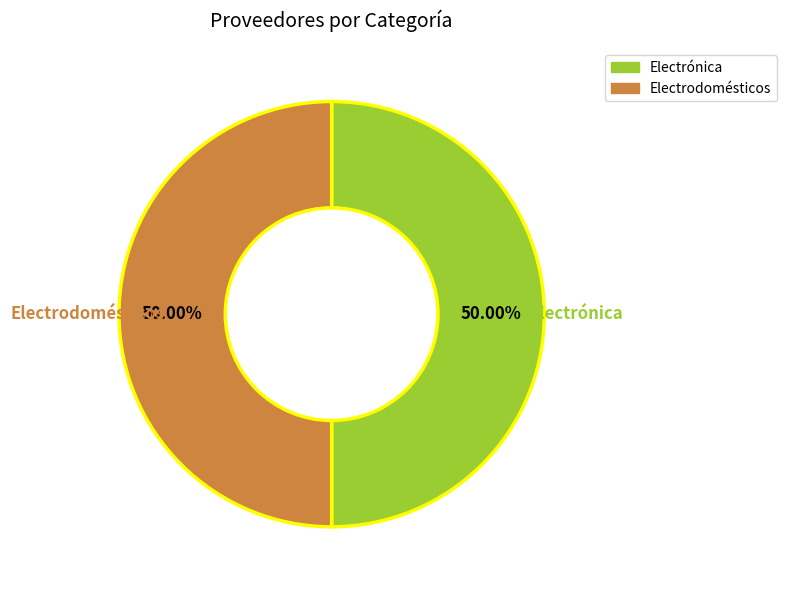

To the nearest percent, what is the difference between the largest and smallest slice percentages?

0%